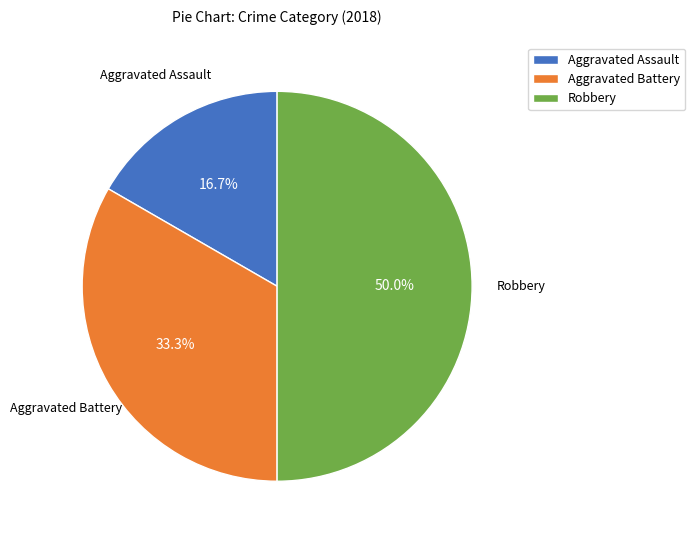

To the nearest percent, what is the combined percentage of Aggravated Battery and Aggravated Assault?

50%